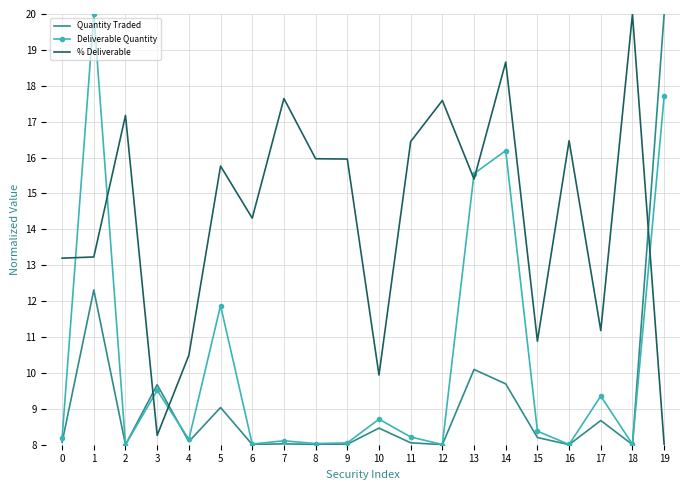

Between 3 and 17, which series saw the biggest shift?

% Deliverable